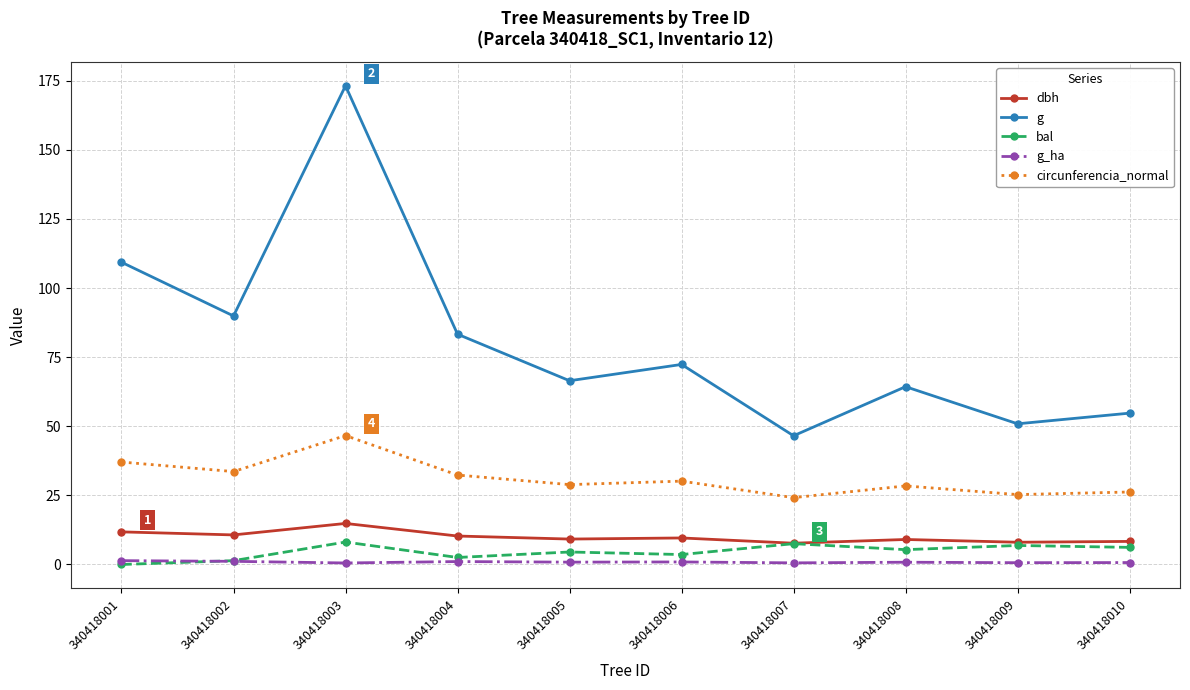

Which series changed the most between 340418007 and 340418008?

g